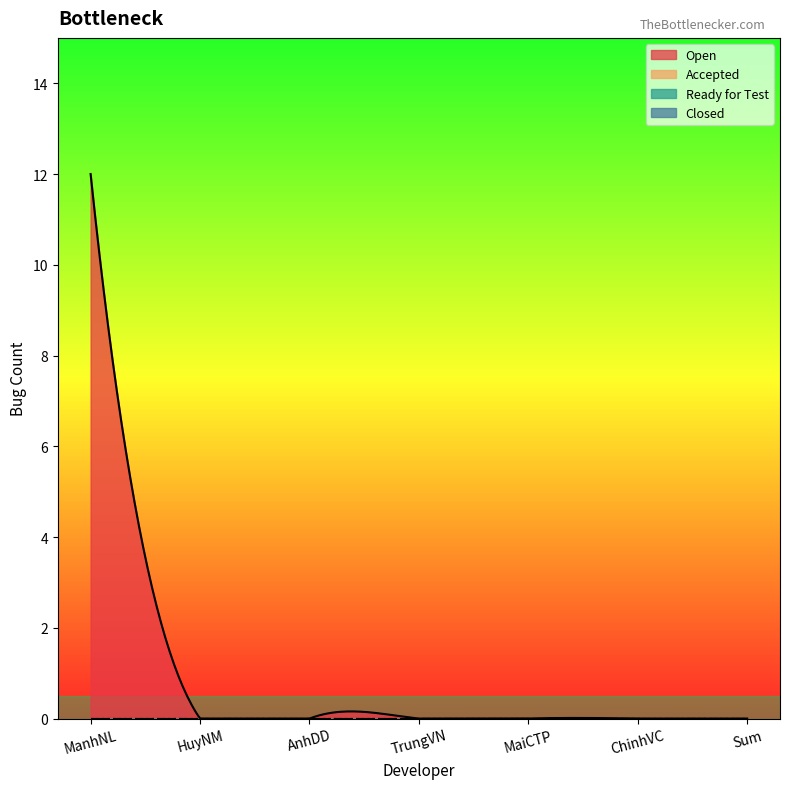

What is the label of the 4th point from the left?

TrungVN